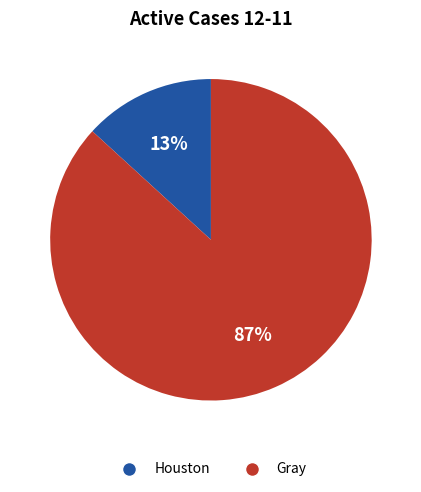

True or false: Houston accounts for 1% of the total.

False